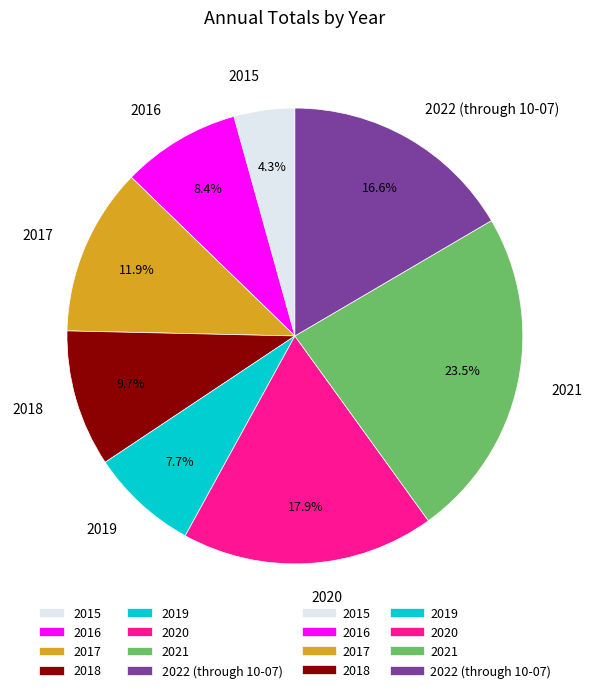

How much of the chart is everything except 2022 (through 10-07)?

83.4%